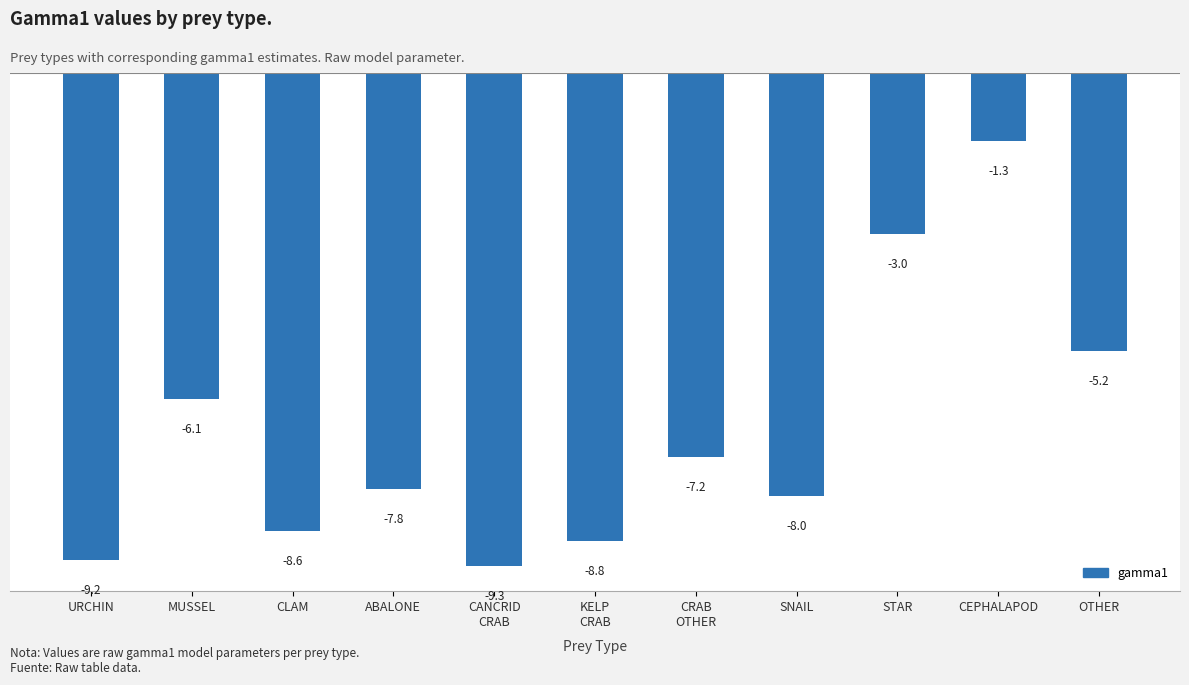

How many values exceed -7?

4